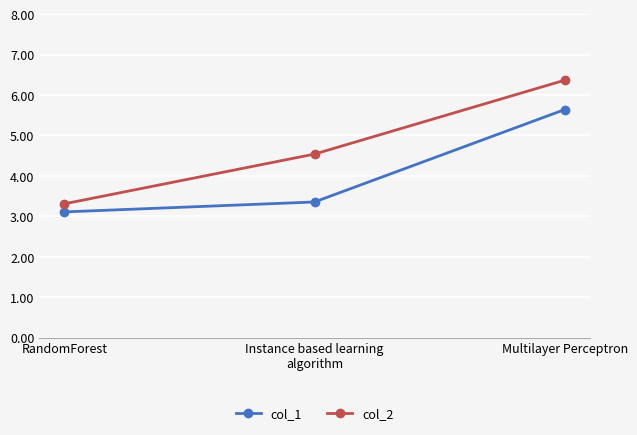

The col_2 series shows 5.0 at RandomForest. True or false?

False